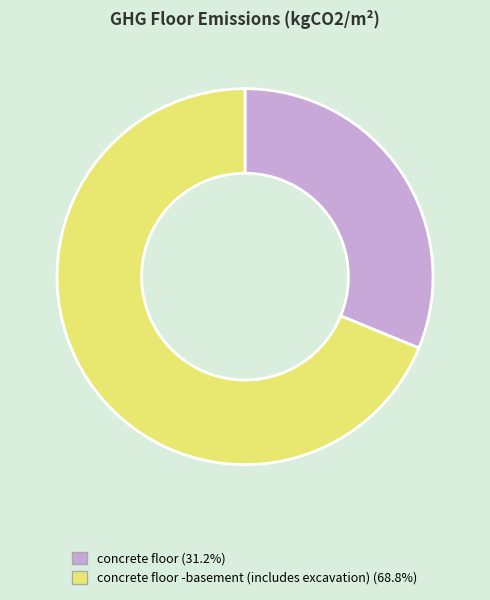

Is there a majority slice in this chart?

Yes